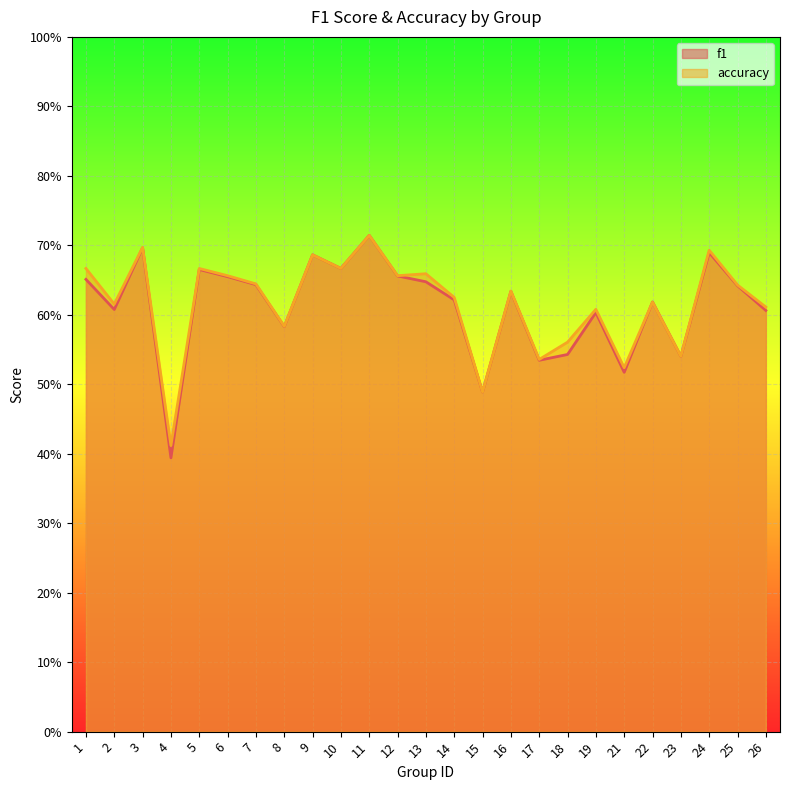

What is the value of the accuracy point at the 10th from the left?

0.7